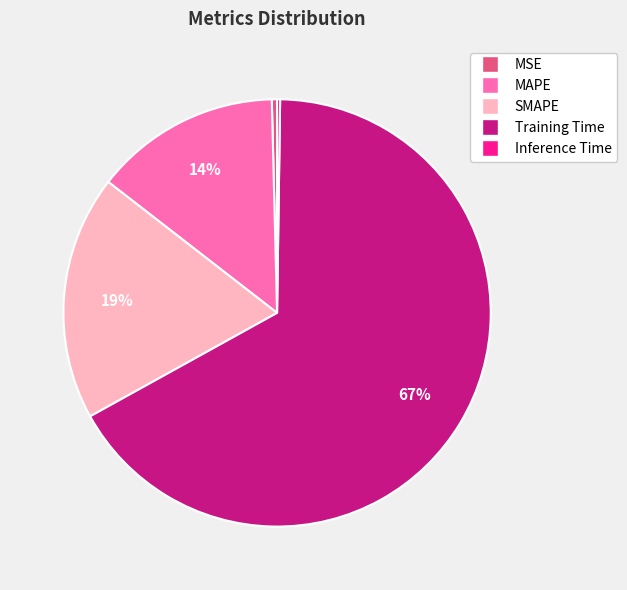

Do MSE and MAPE together represent more than half of the pie?

No